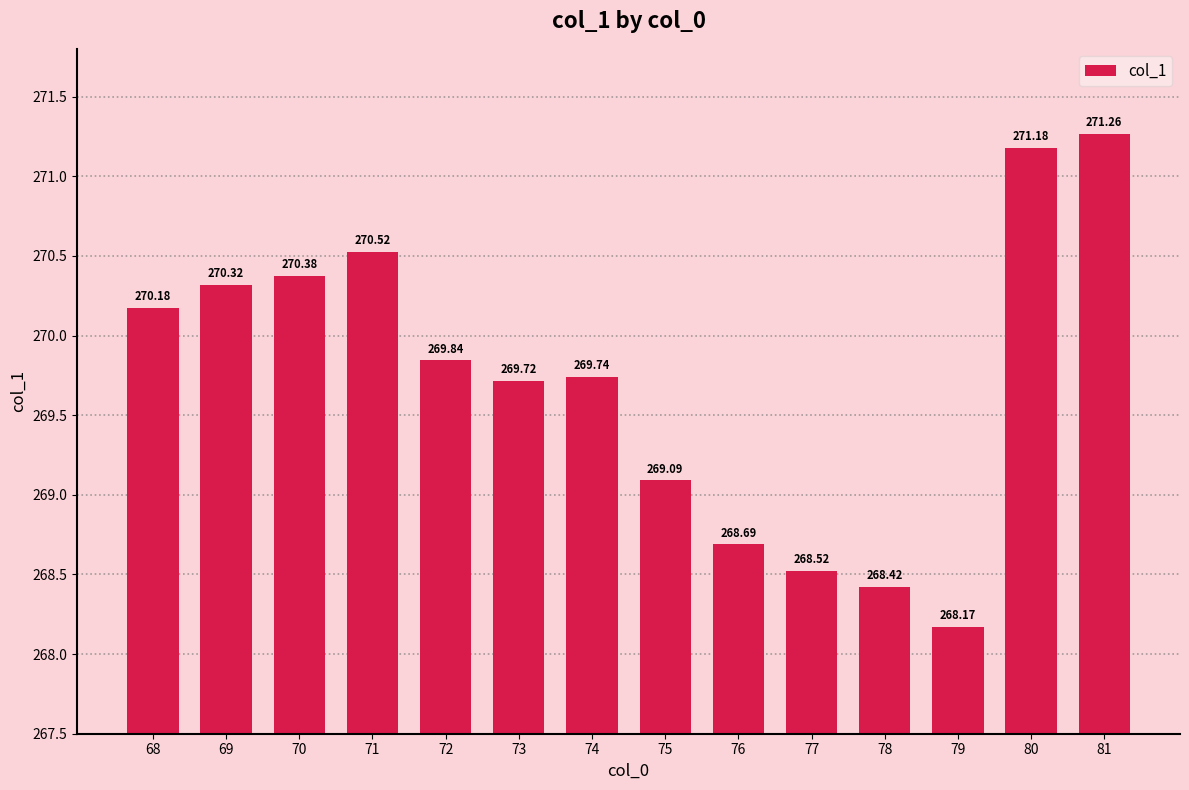

What is the sum of the values at 68 and 75?

539.3